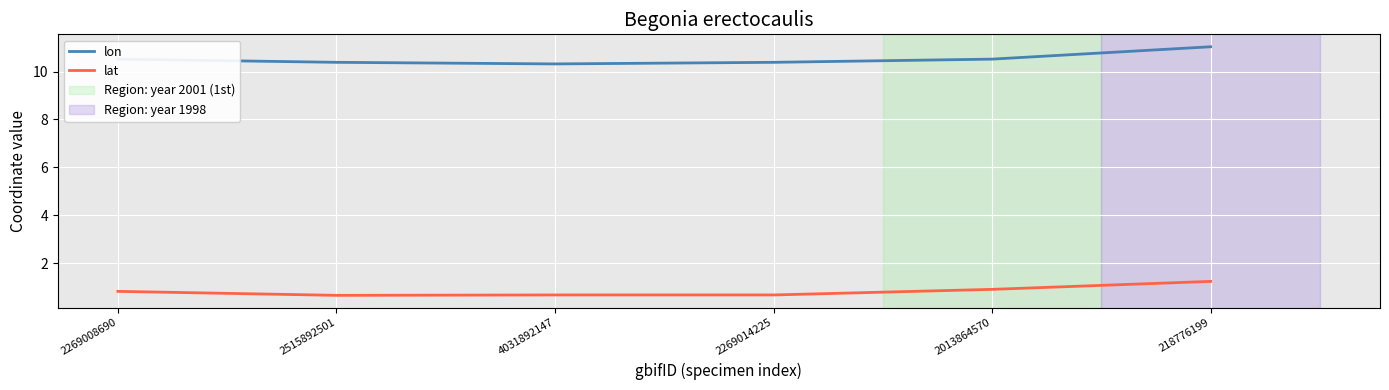

True or false: lat and lon cross at least once.

False